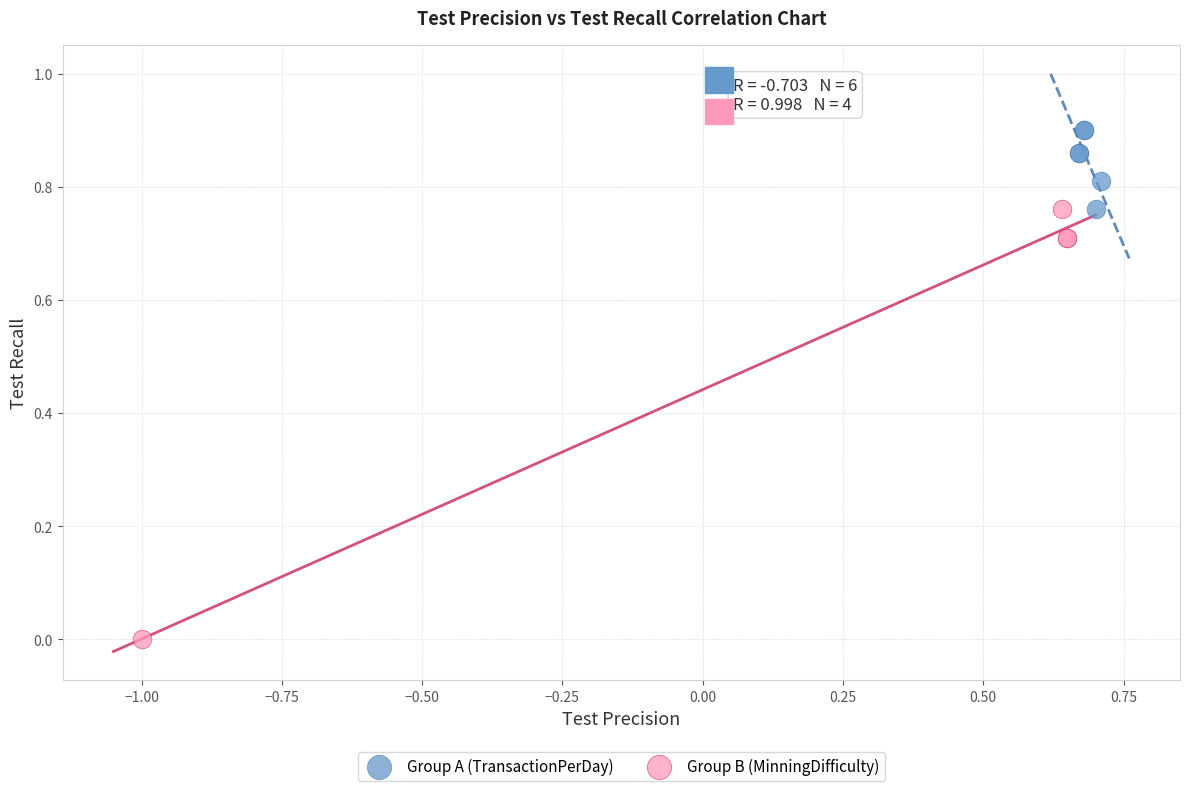

Which series reaches the maximum Y coordinate?

Group A (TransactionPerDay)